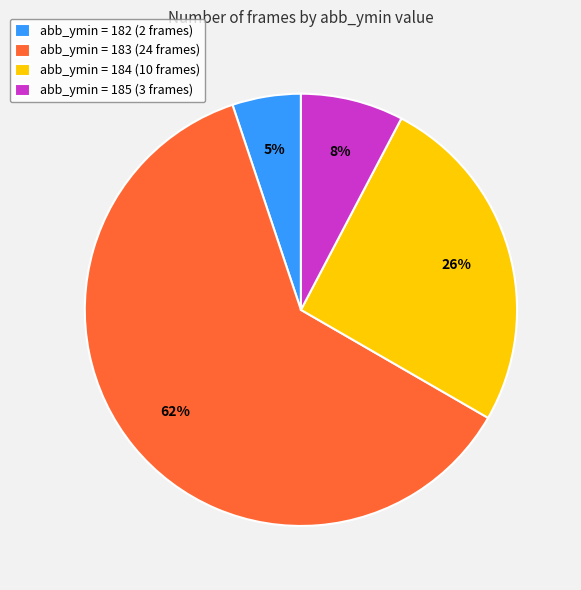

To the nearest percent, what portion does abb_ymin = 184 (10 frames) represent?

26%